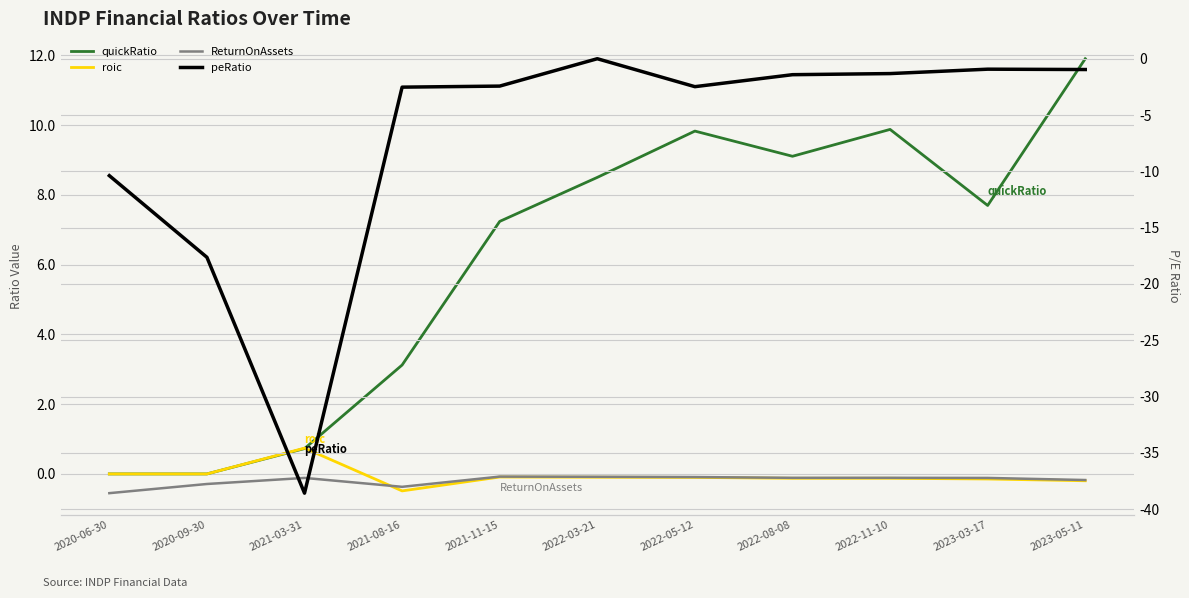

Is it true that ReturnOnAssets equals -0.2 at 2020-06-30?

False